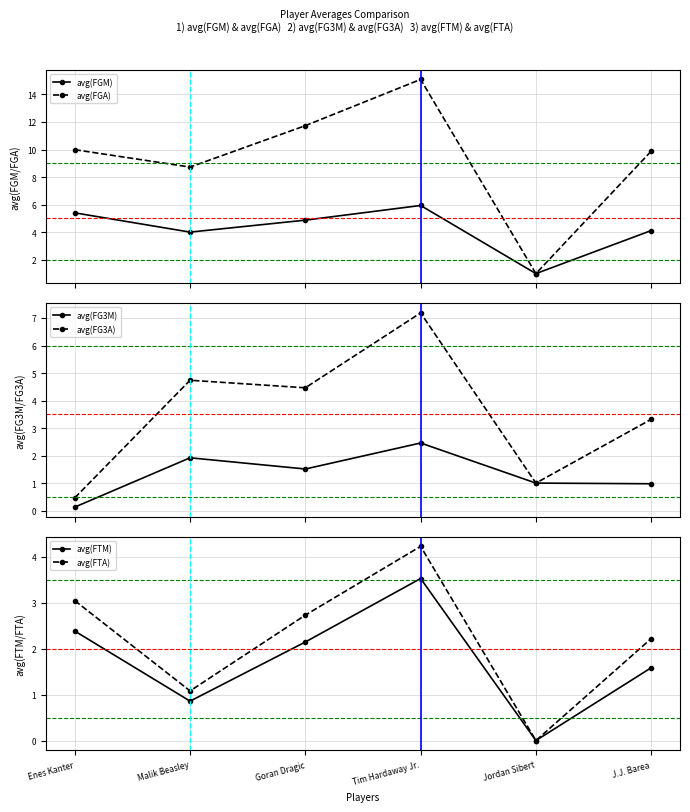

Rank the series at J.J. Barea from lowest to highest value.

avg(FG3M), avg(FTM), avg(FTA), avg(FG3A), avg(FGM), avg(FGA)